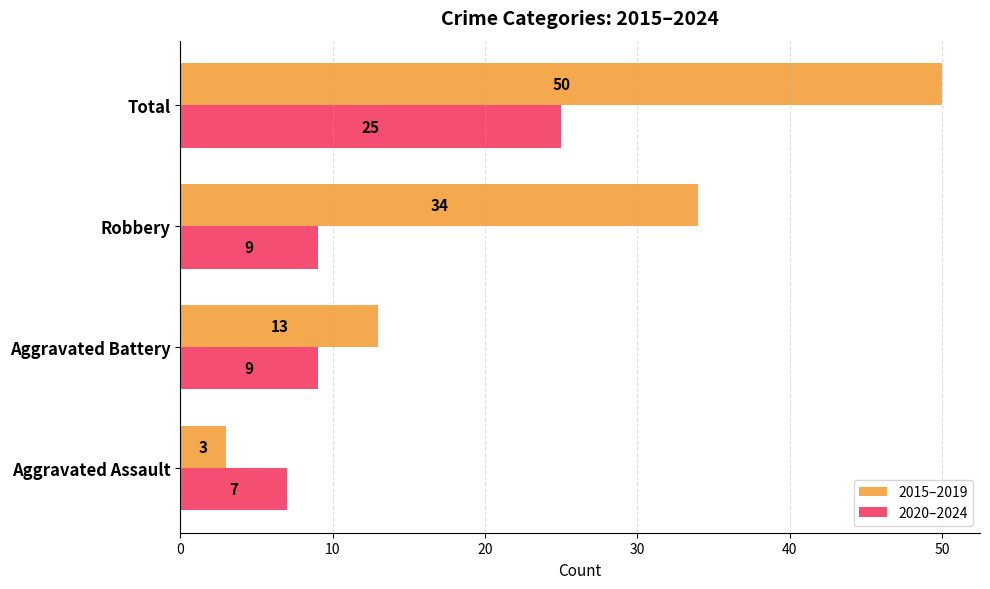

What is the sum of all 2015–2019 values?

100